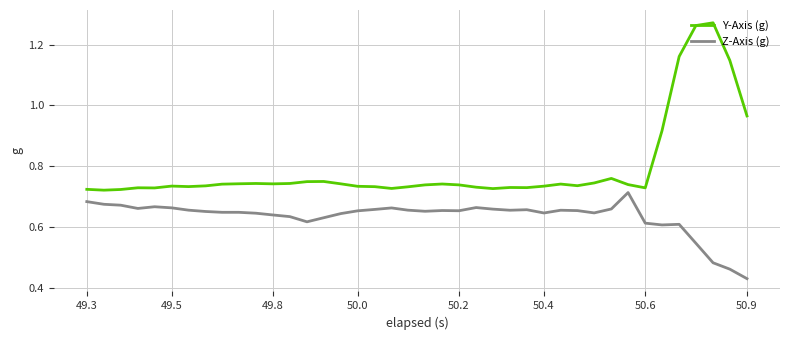

List the series in order of their peak value, lowest first.

Z-Axis (g), Y-Axis (g)